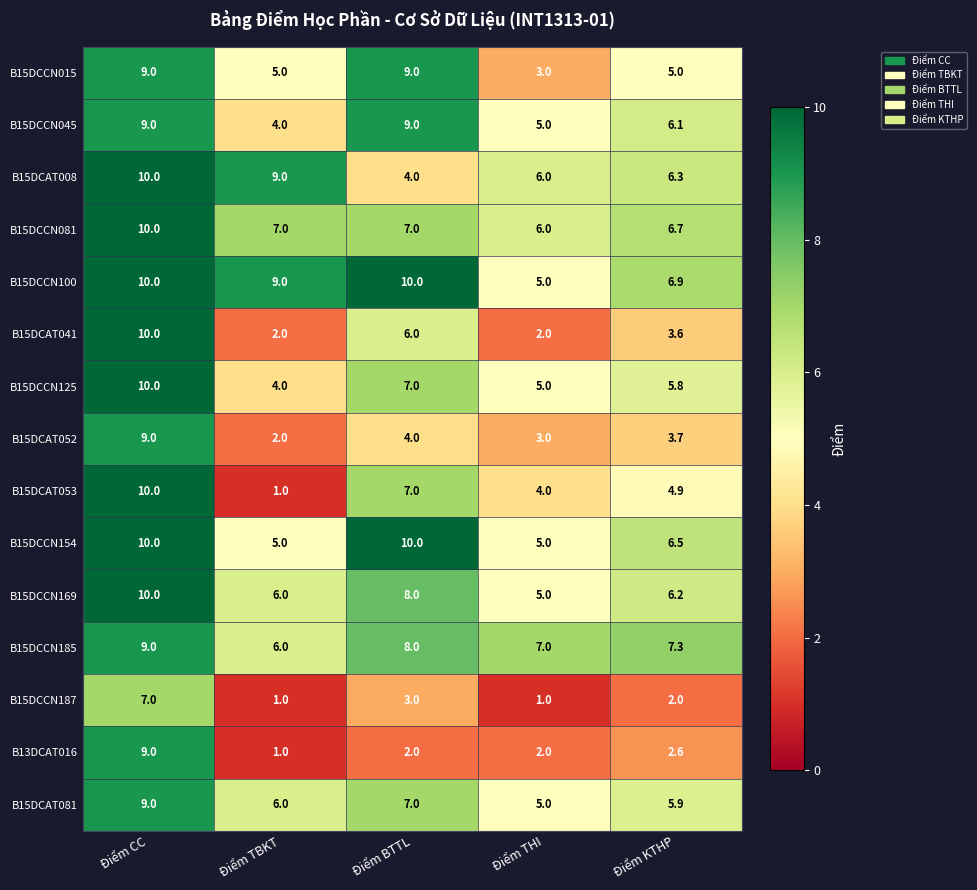

What is the lowest value of the B15DCAT081 series?

5.0